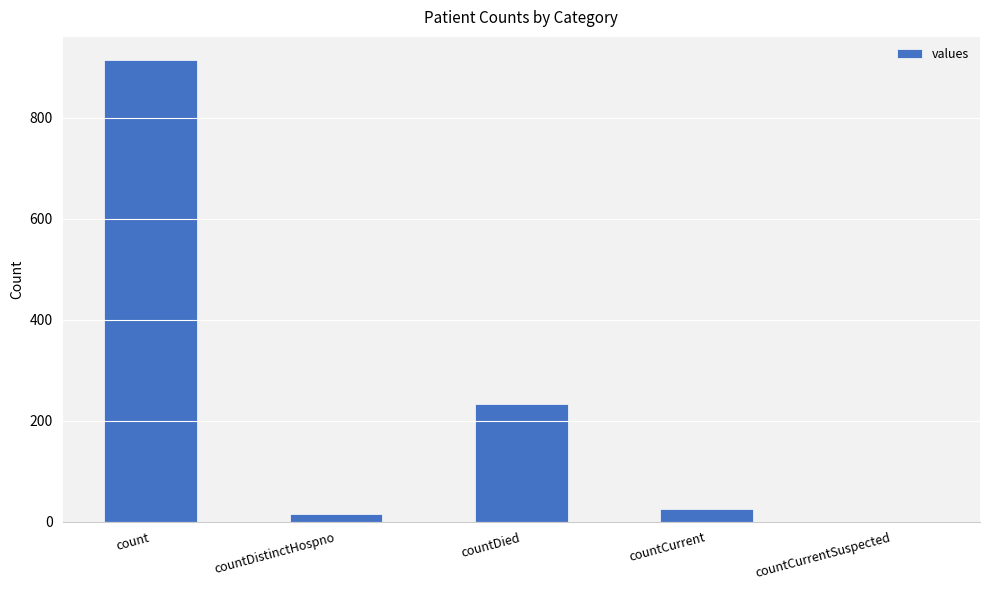

Where is the data nearest to the value 457?

countDied